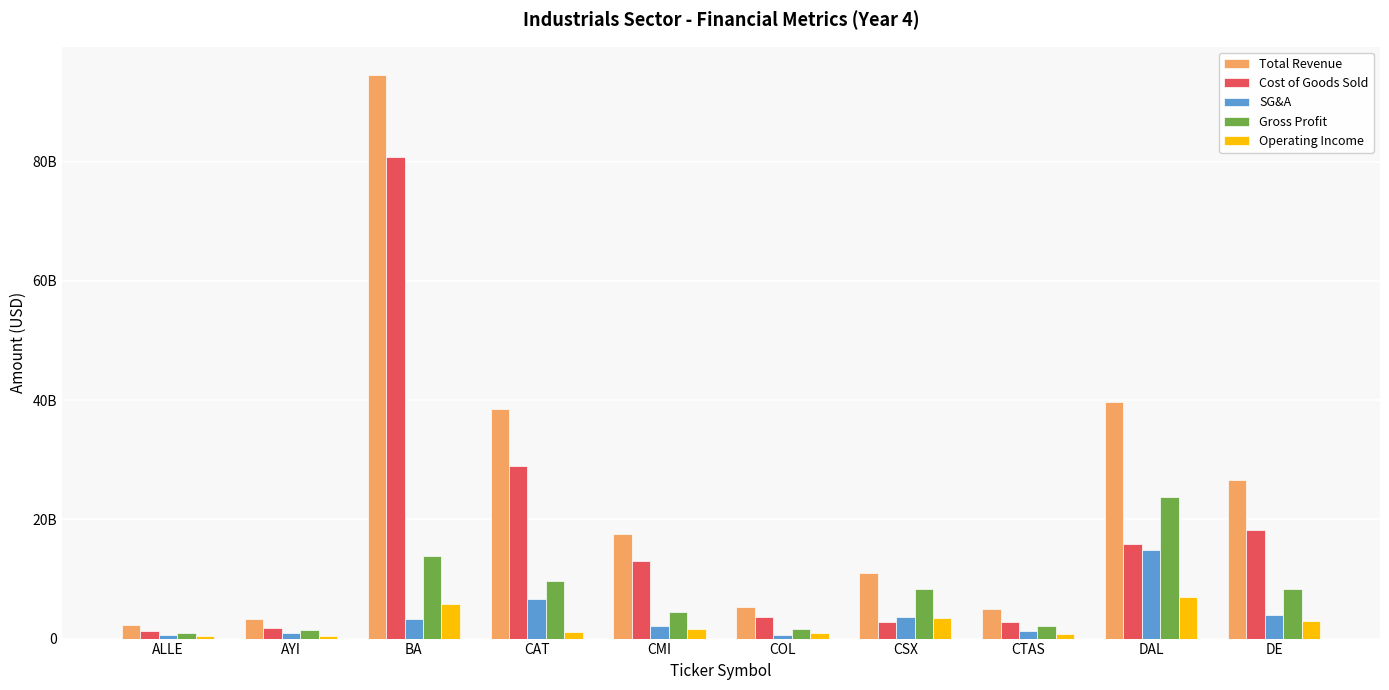

Which category has the highest value in the Gross Profit series?

DAL